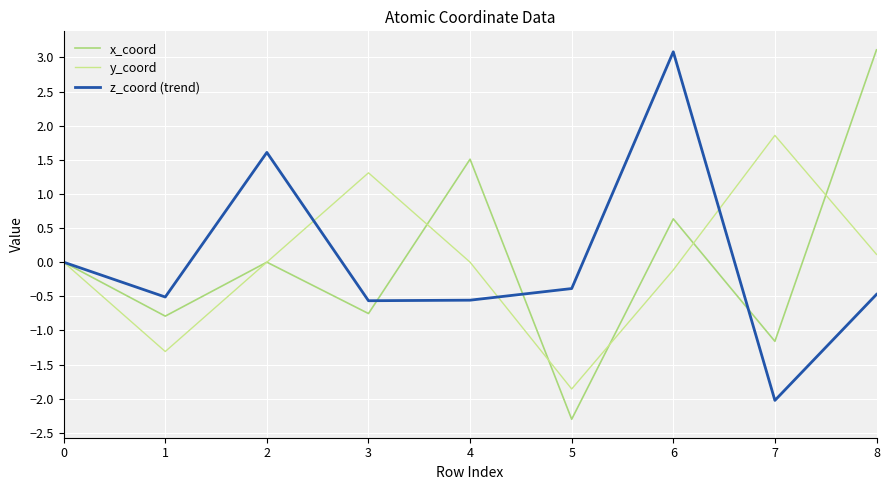

Rank the series by their maximum value, from highest to lowest.

x_coord, z_coord (trend), y_coord